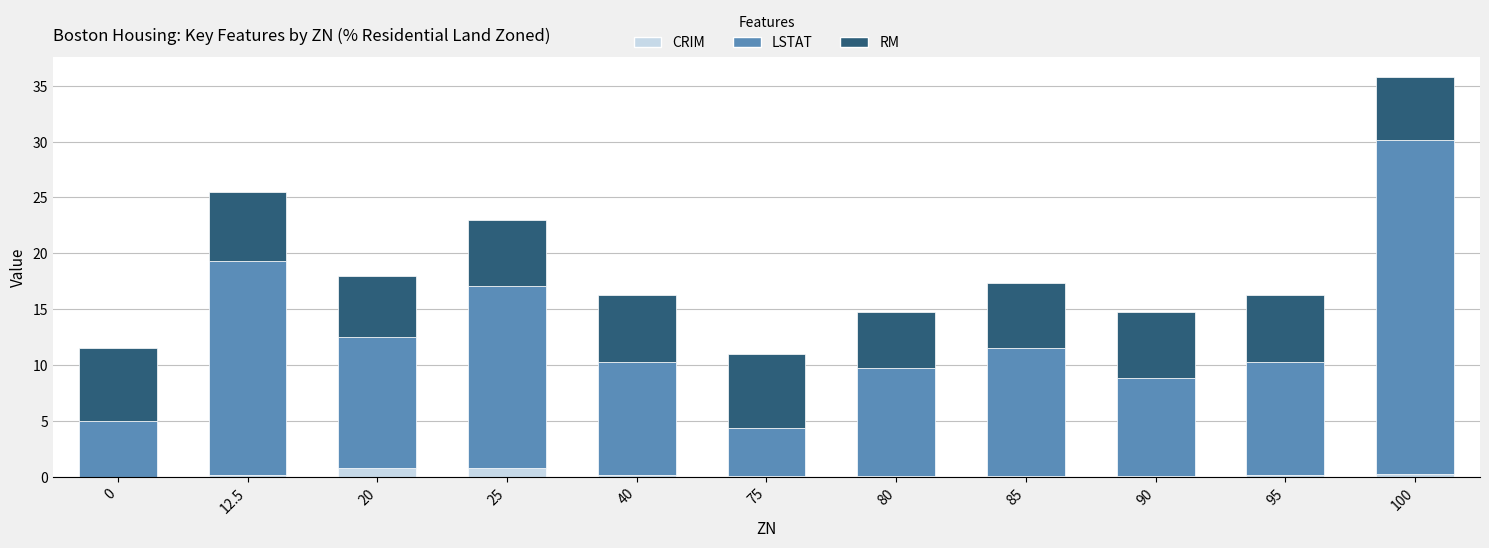

At which category is the sum across all series the highest?

100